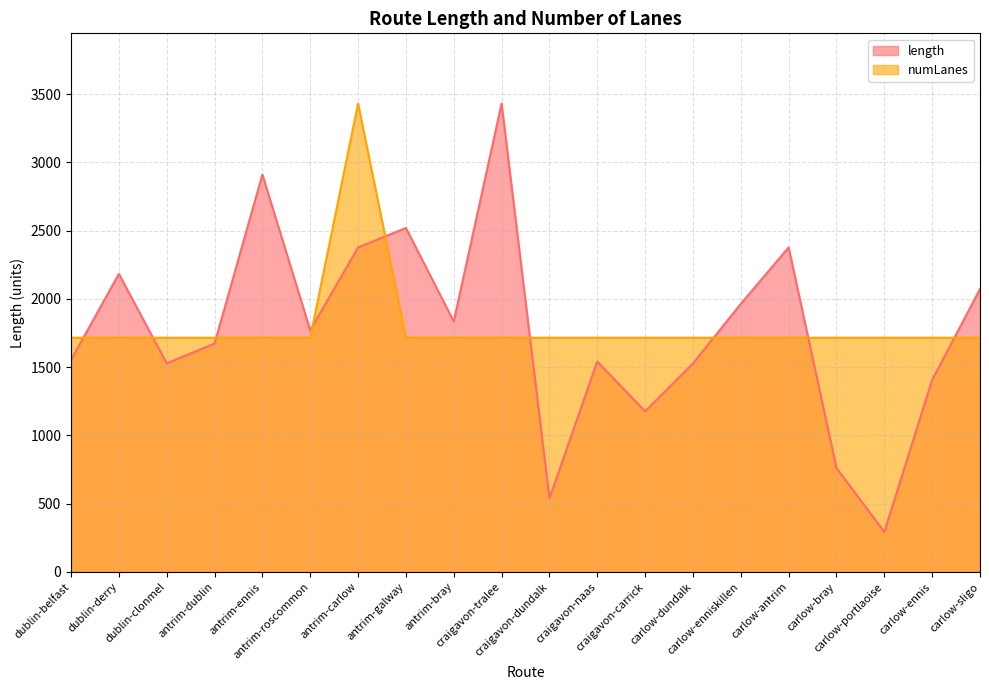

What is the average value of the length series?

1771.9